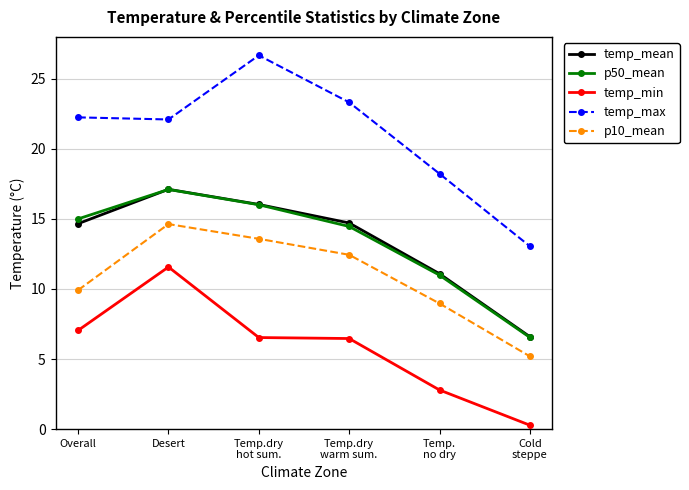

What is the sum of all temp_min values?

34.7